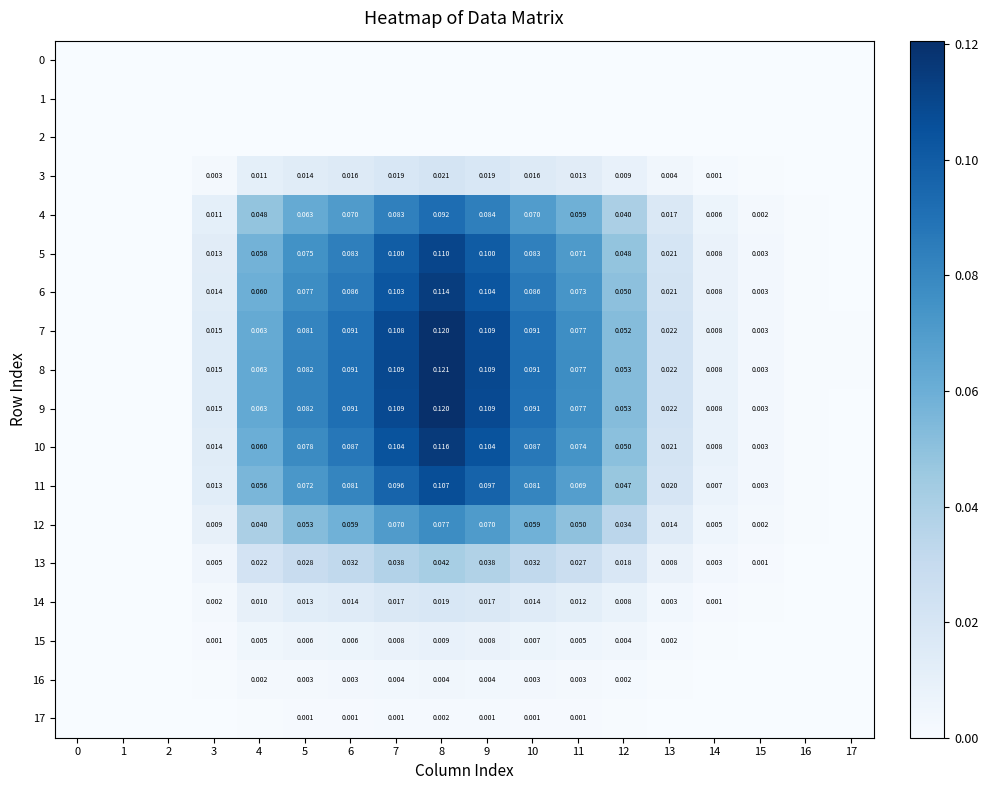

What is the maximum value shown in the chart?

0.1